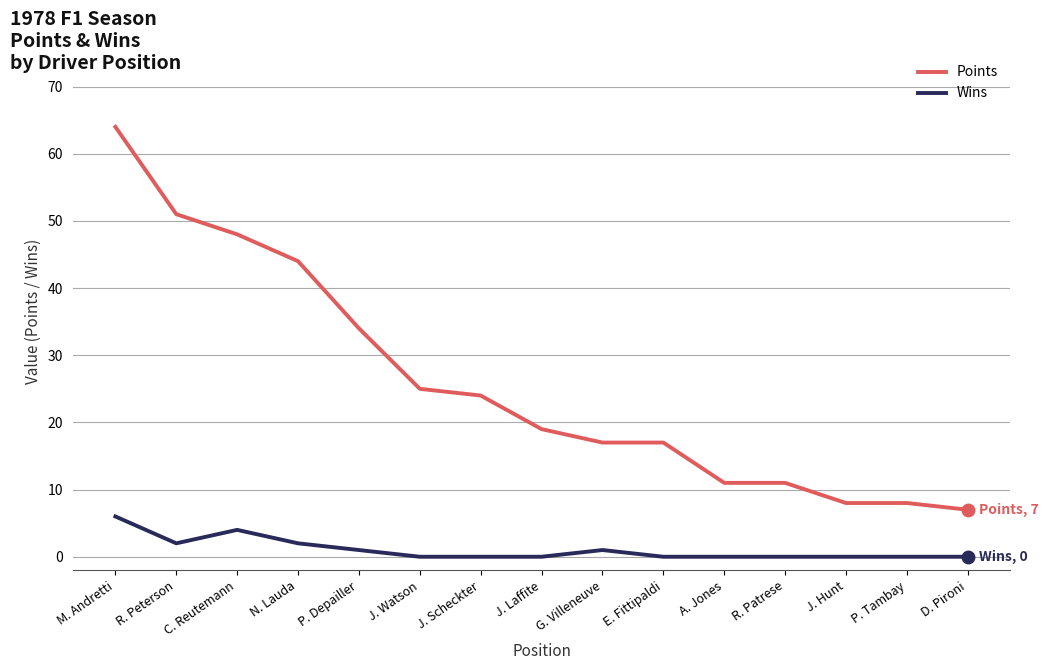

At C. Reutemann, list the series in order from smallest to largest.

Wins, Points